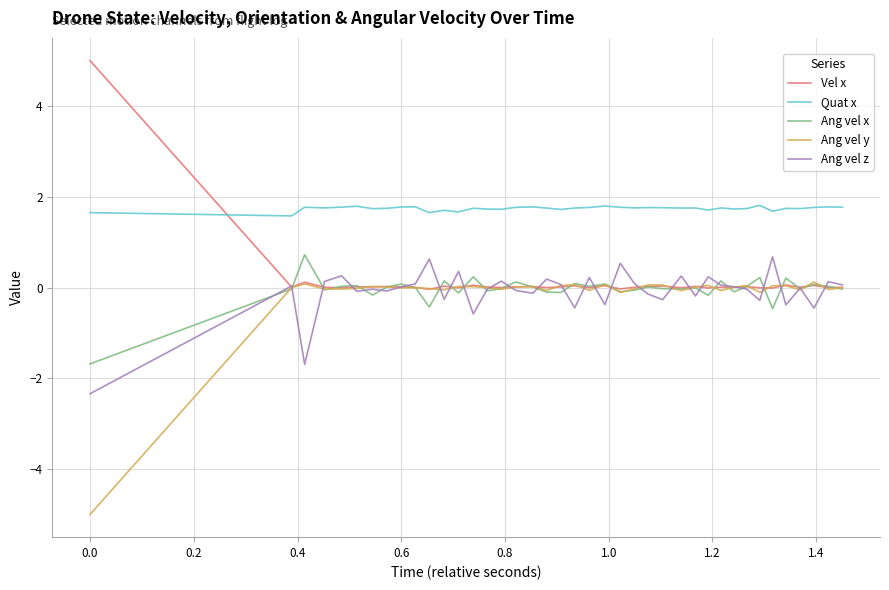

True or false: Vel x and Quat x cross at least once.

True